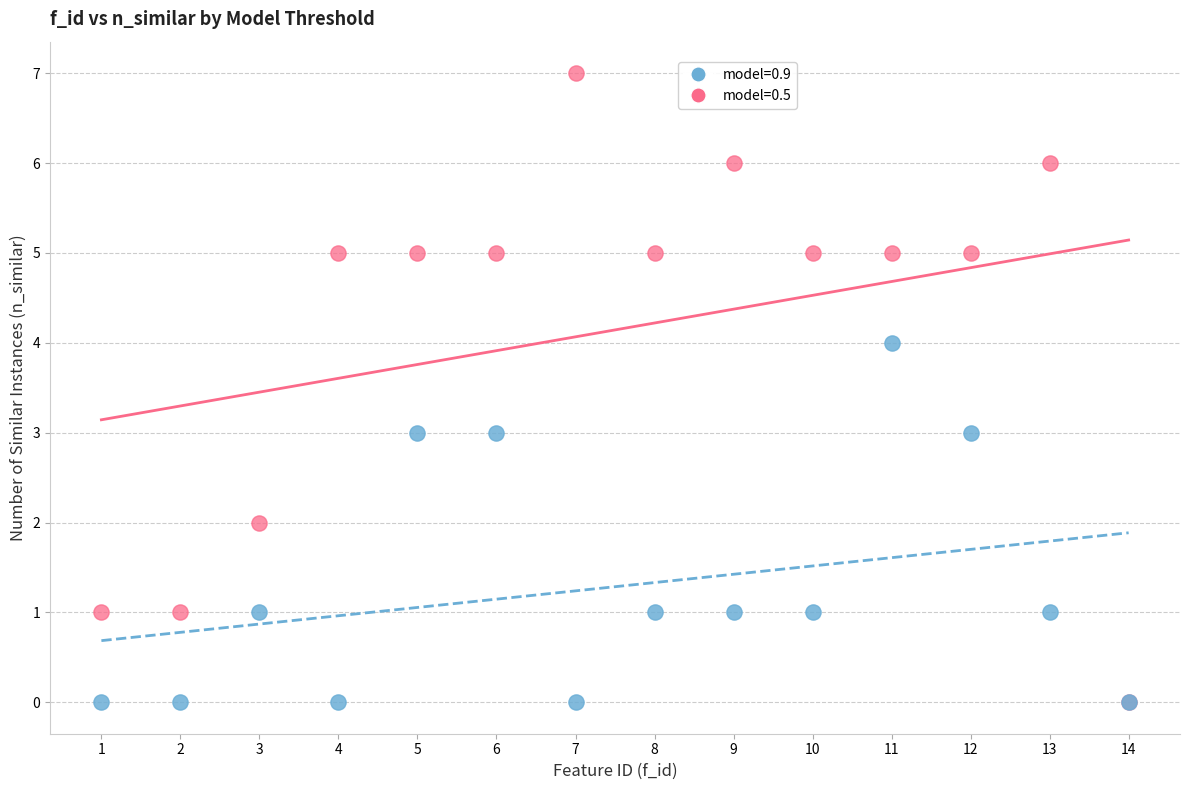

What are all the series names shown in the legend?

model=0.9, model=0.5